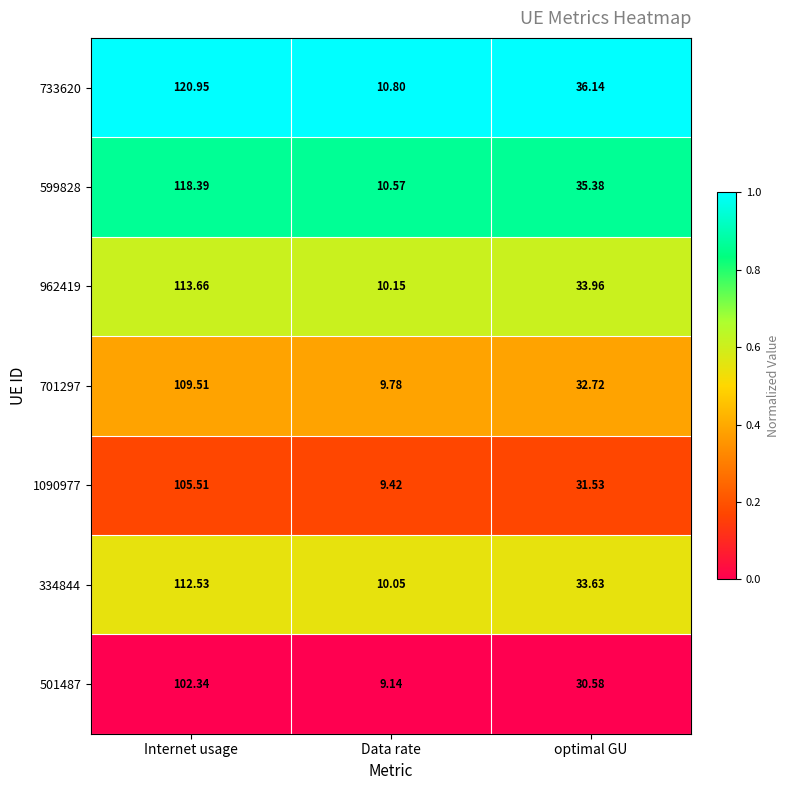

Which category has the lowest value across all series?

Data rate